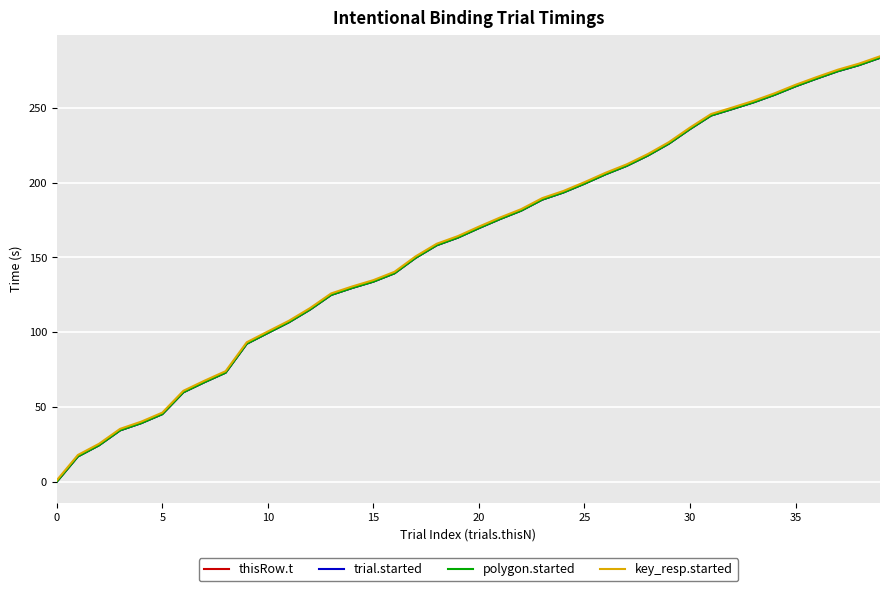

Does the chart have visible grid lines?

Yes